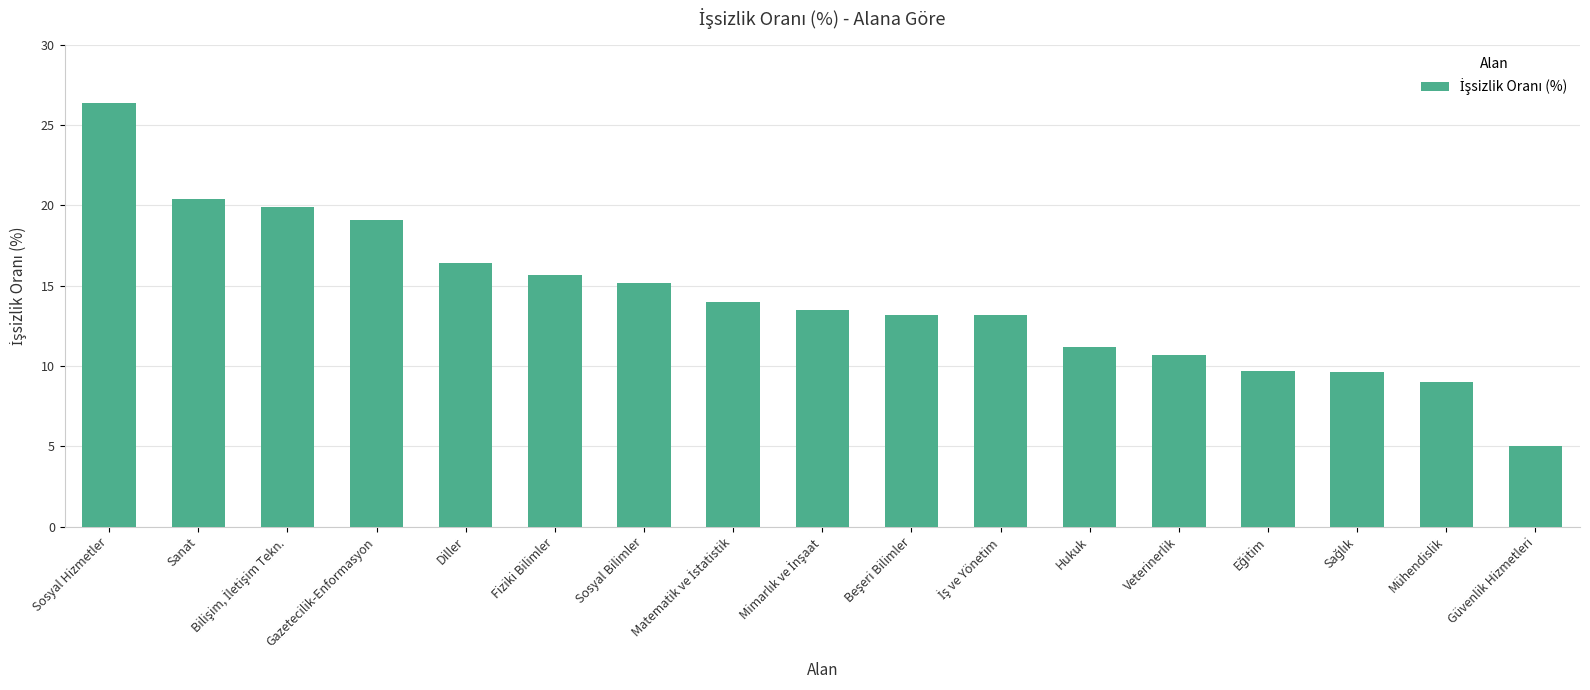

What is the ratio of the value at Hukuk to the value at Güvenlik Hizmetleri?

2.2